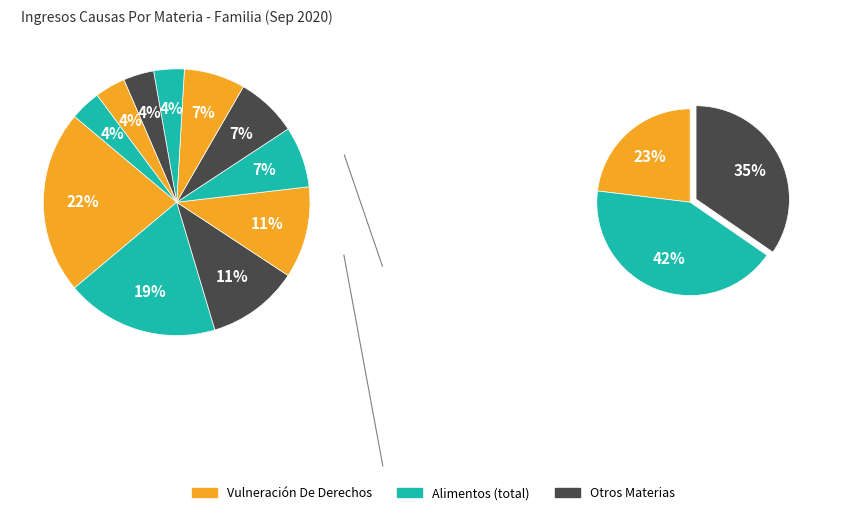

Is there any slice that represents more than half of the pie?

No